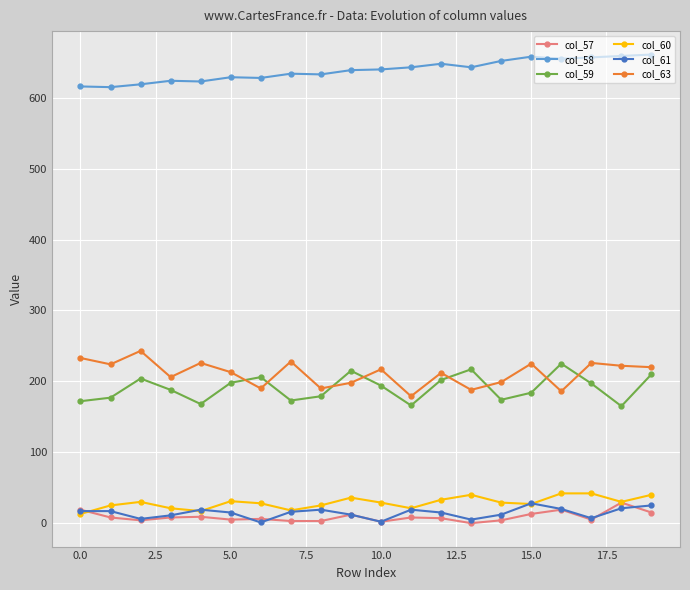

What is the highest value of the col_58 series?

661